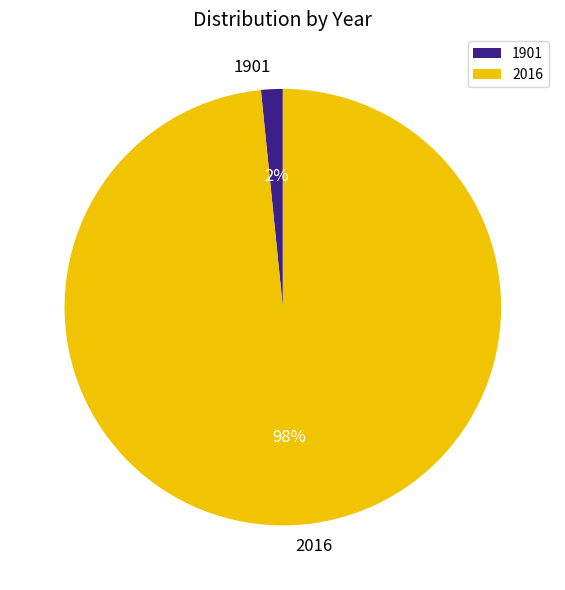

What is the smallest slice in the pie chart?

1901